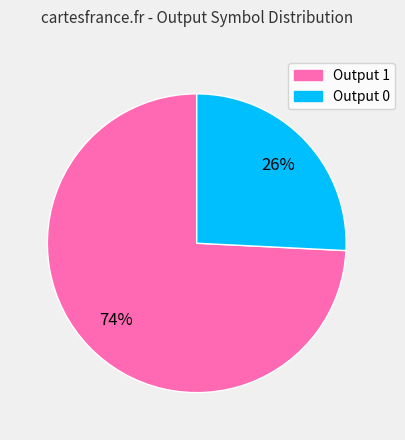

Is there any slice that represents more than half of the pie?

Yes